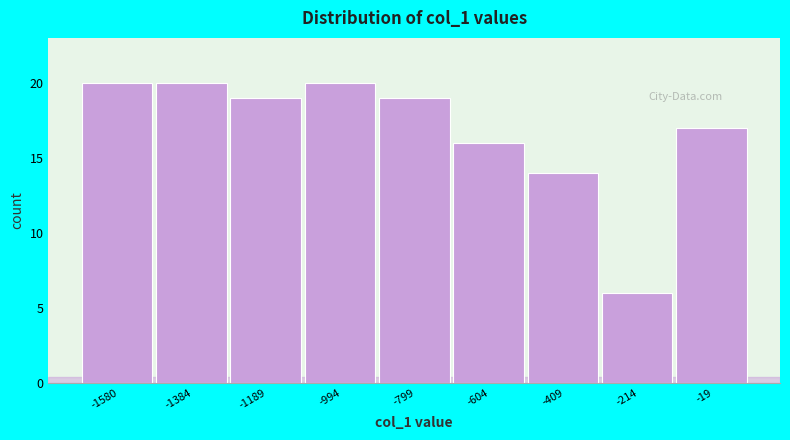

Reading right to left, what are all the values shown in this chart?

-19=17	-214=6	-409=14	-604=16	-799=19	-994=20	-1189=19	-1384=20	-1580=20